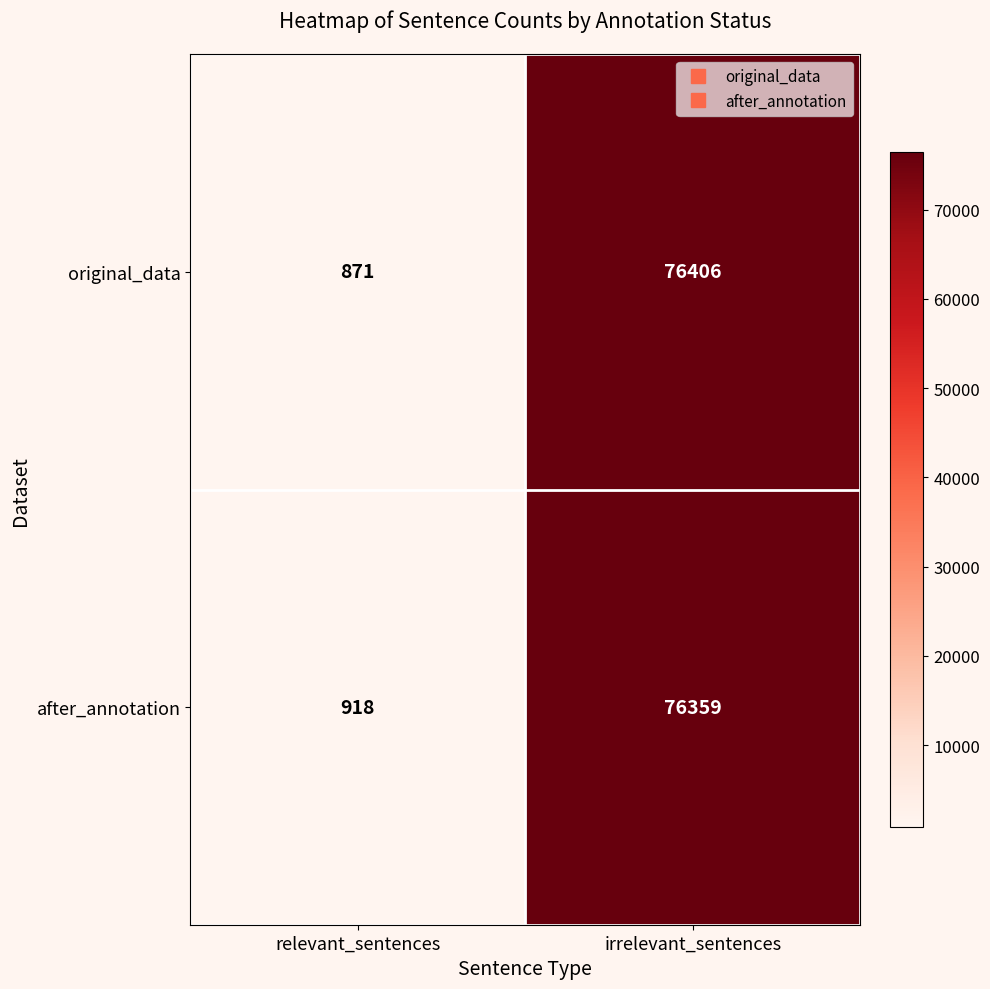

Which category has the highest value across all series?

irrelevant_sentences